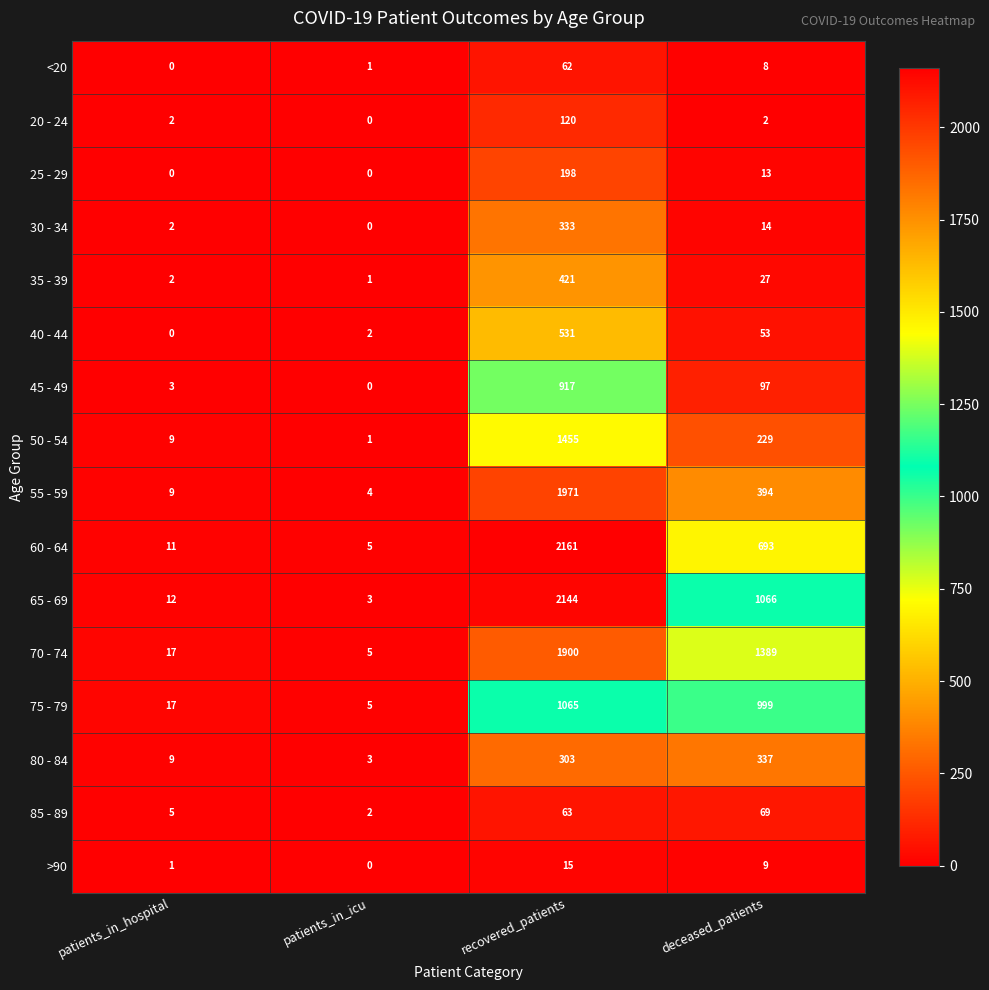

How many series are shown in this chart?

16